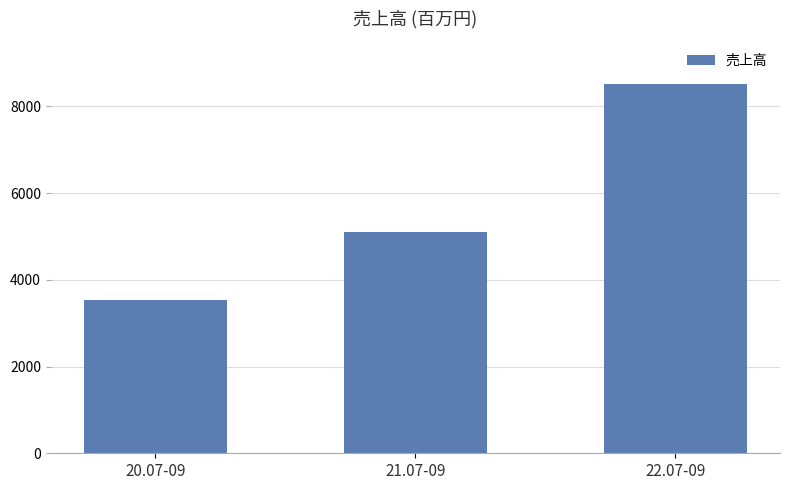

Which label corresponds to the largest value in the chart?

22.07-09